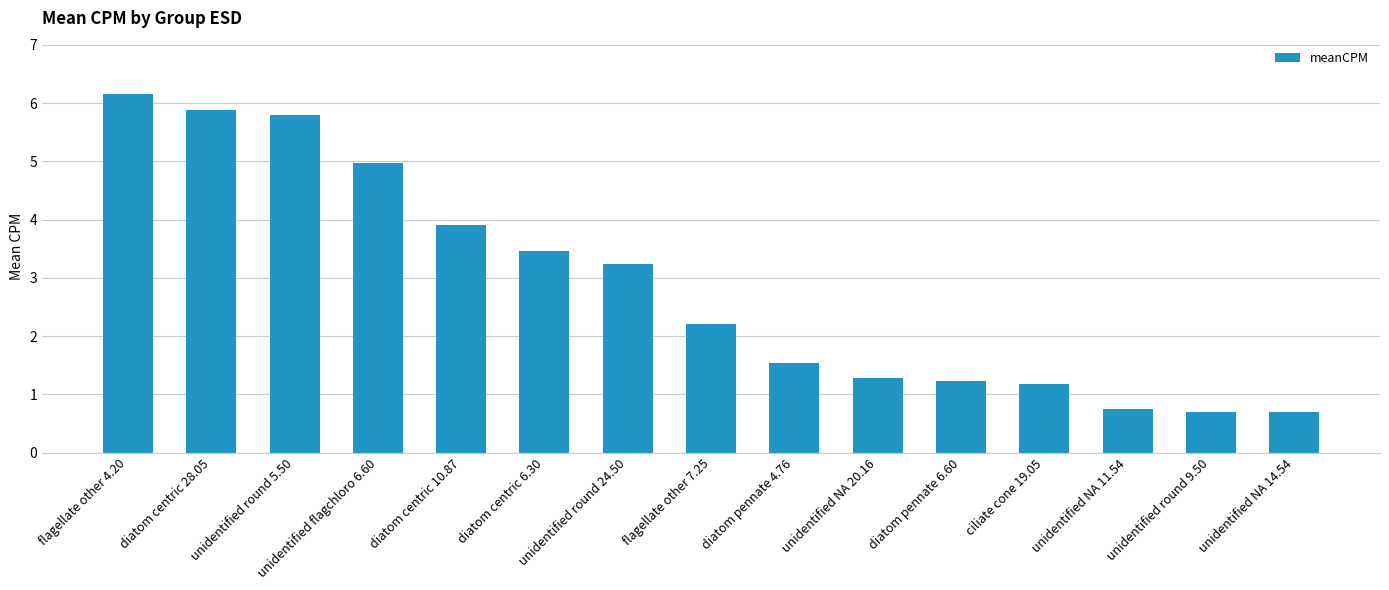

How many data points does each series have?

15